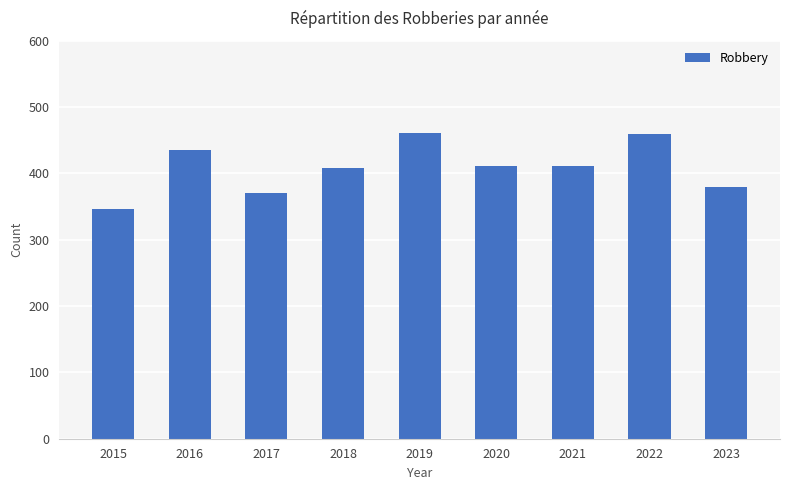

Does the chart contain any negative values?

No